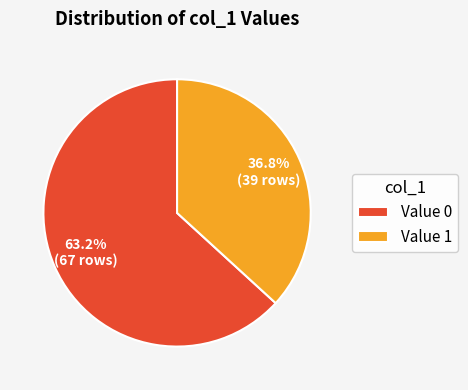

Which category has the smallest portion of the pie?

Value 1